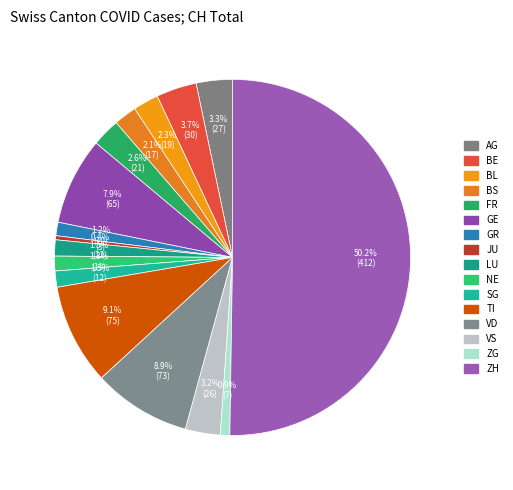

Does FR represent more than half of the total?

No